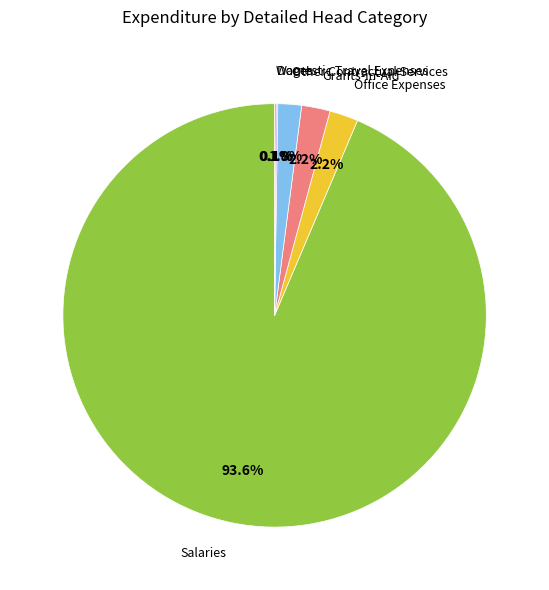

Is there any slice that represents more than half of the pie?

Yes